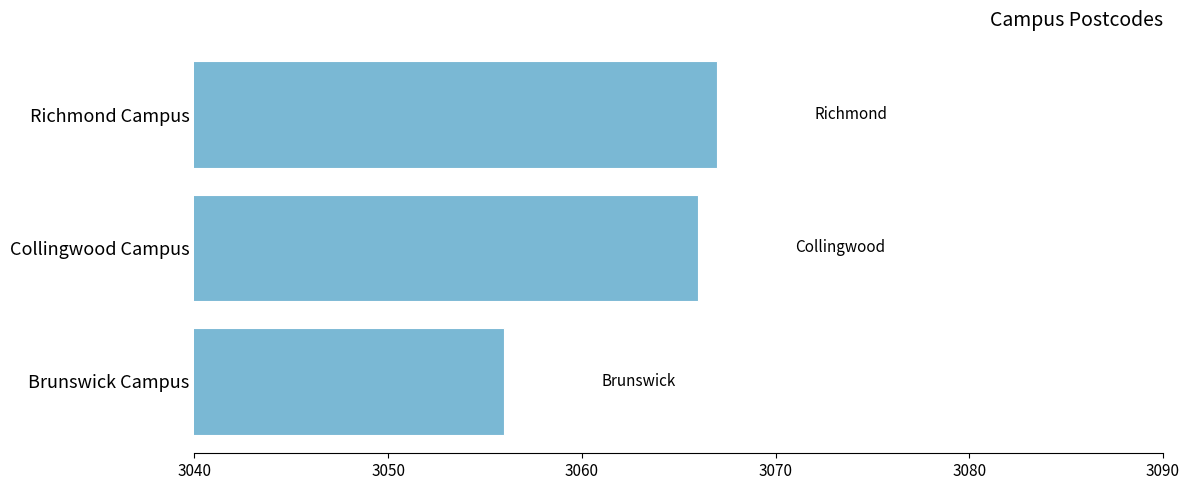

How many data points are less than 3066?

1